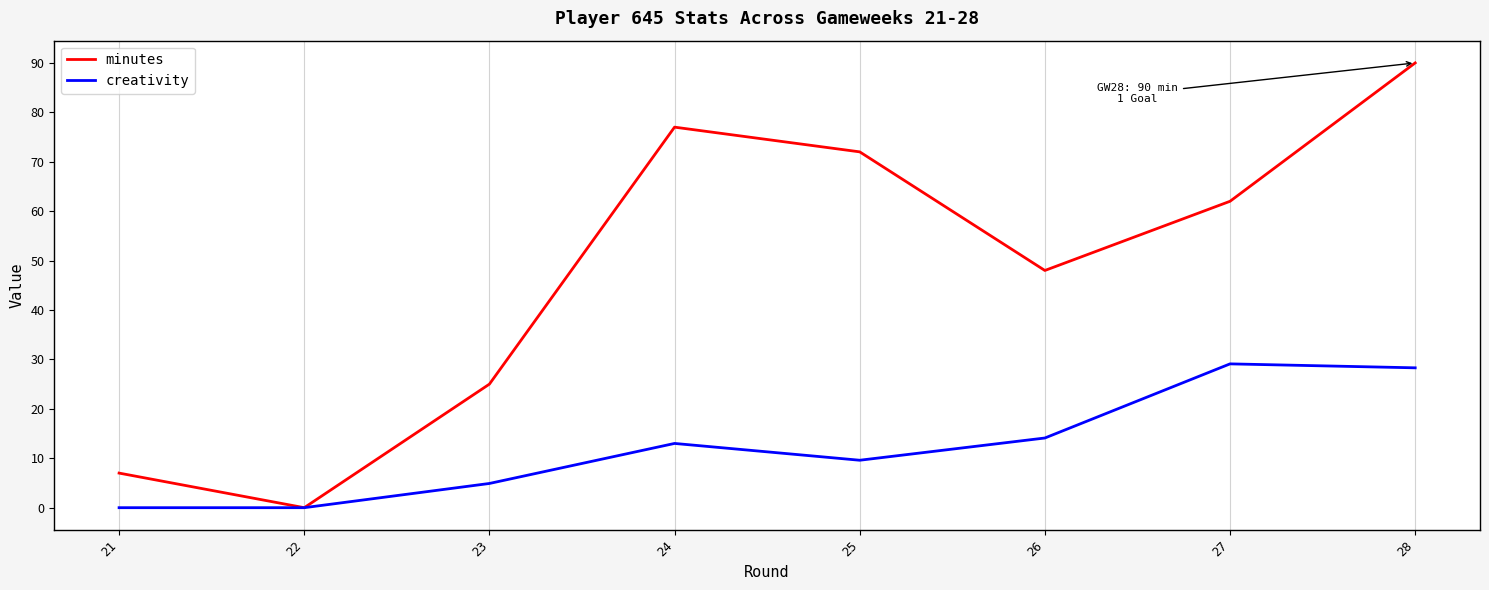

Rank the series at 26 from lowest to highest value.

creativity, minutes